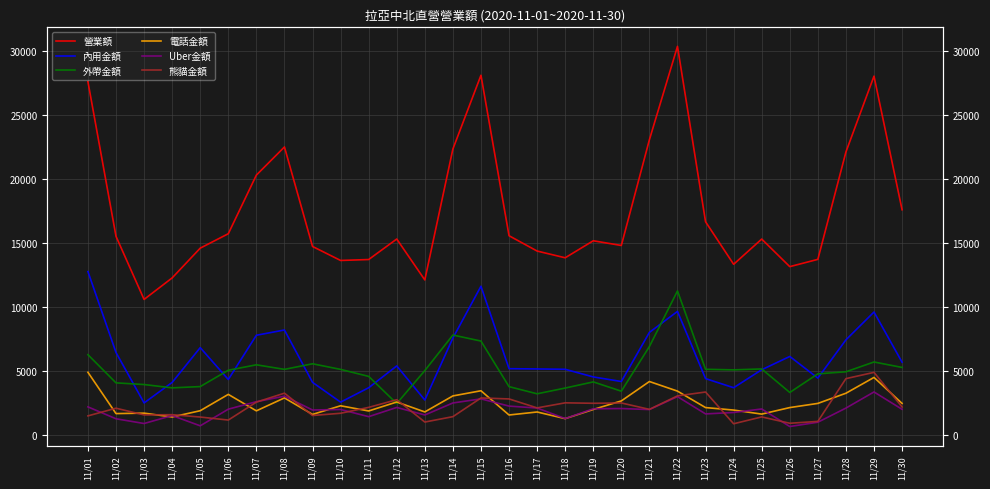

In Uber金額, how many points are lower than both neighbors (excluding endpoints)?

9